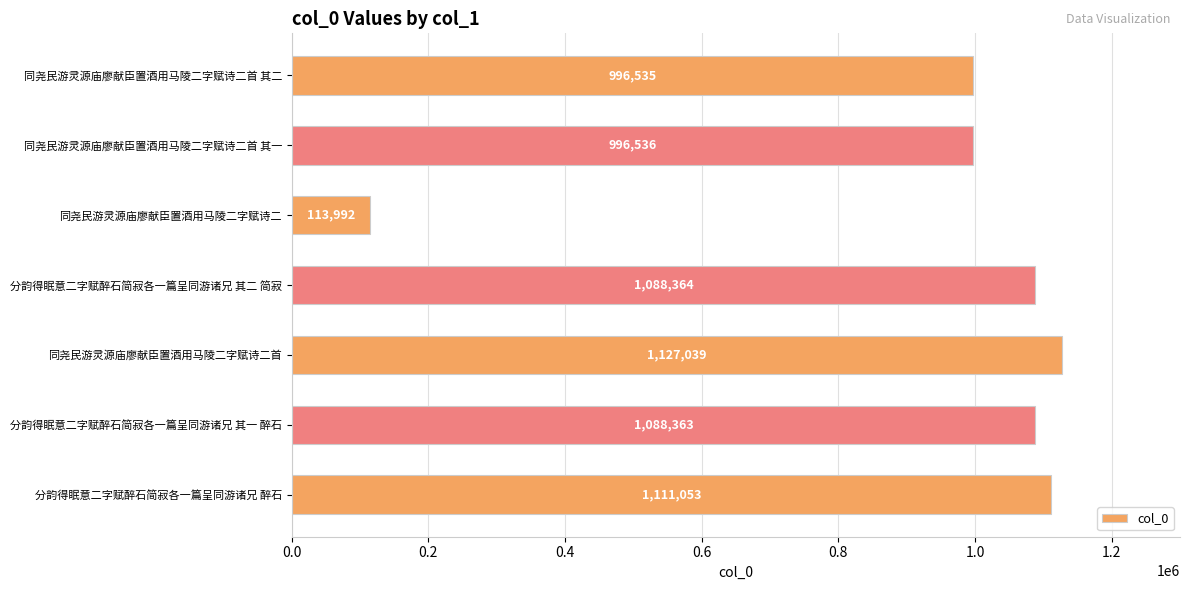

What is the value of the 1st bar from the top?

996535